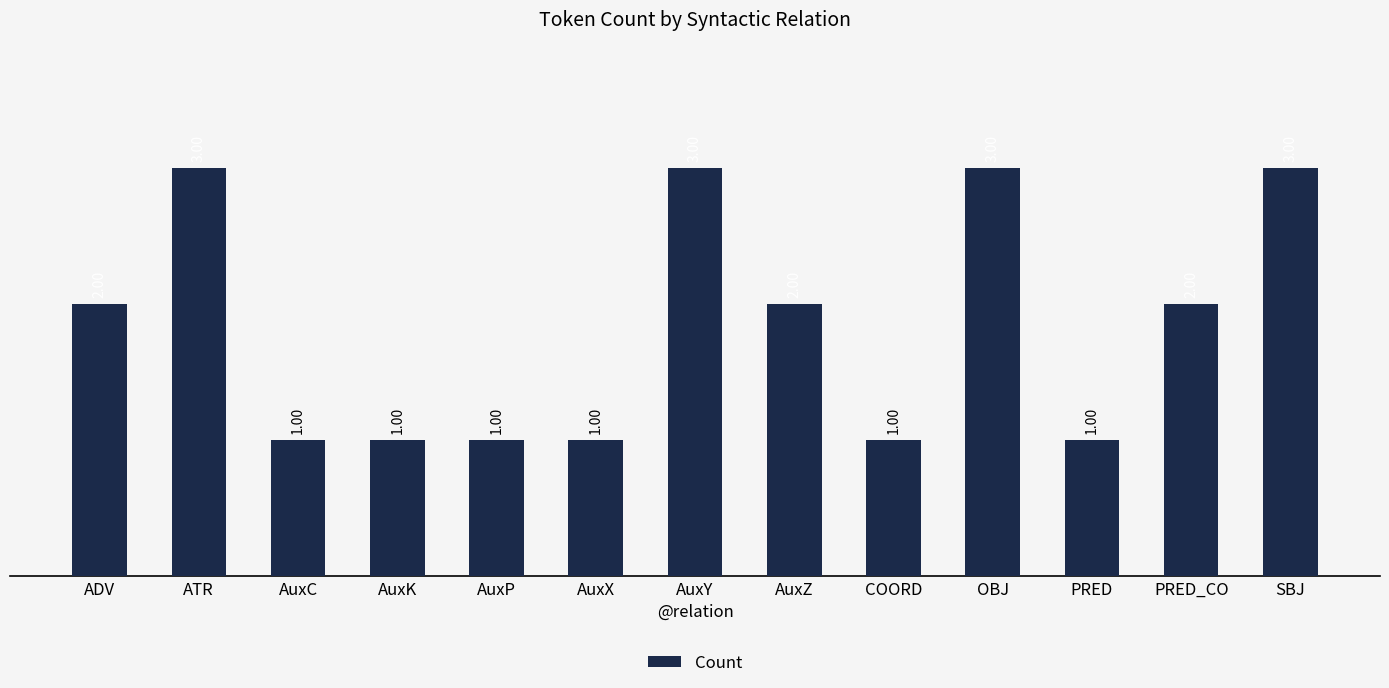

What is the difference between the second highest and second lowest values?

2